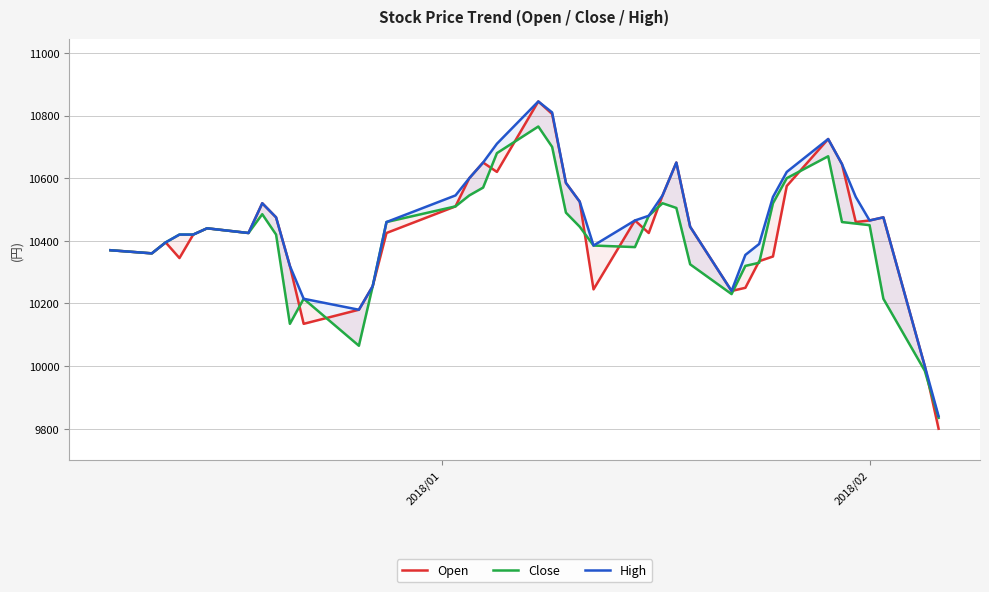

True or false: Close and High intersect in this chart.

False